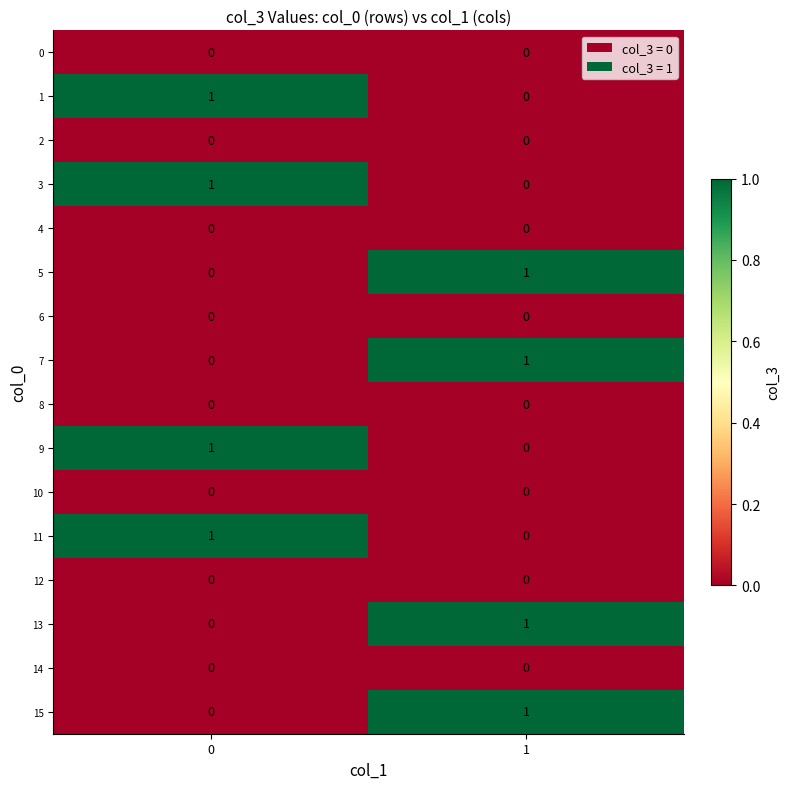

What is the total value across all series at 0?

4